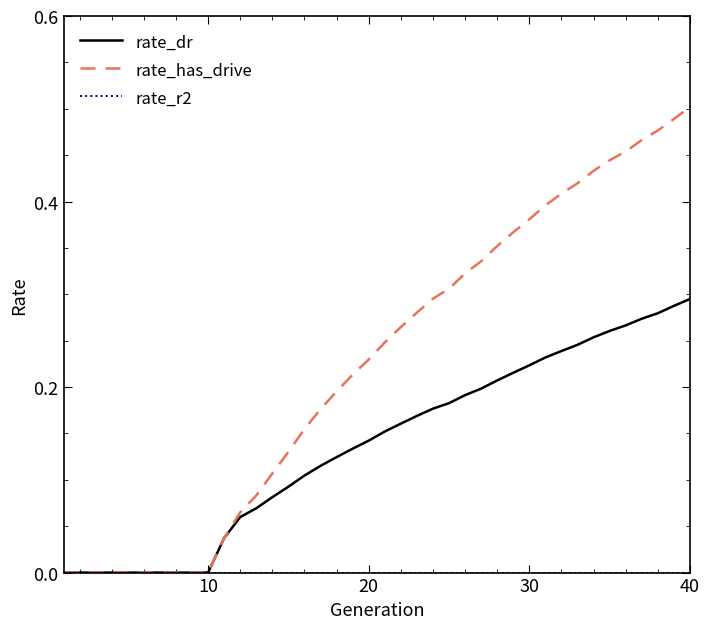

Which series has the largest range (max minus min)?

rate_has_drive